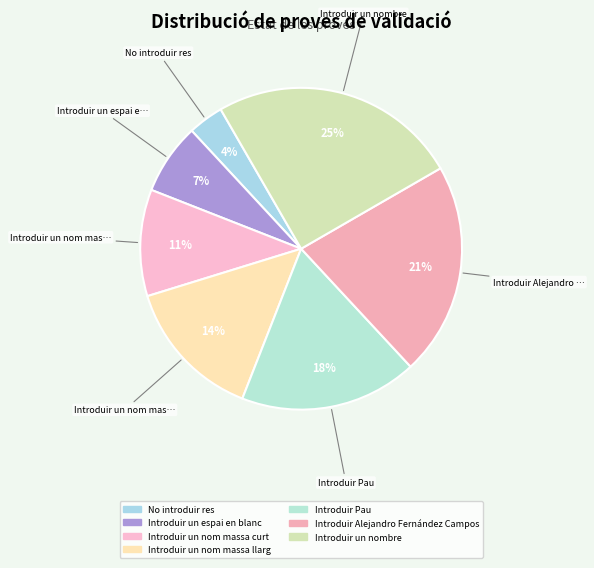

Is it true that Introduir un nom massa llarg is 14% of the pie?

True